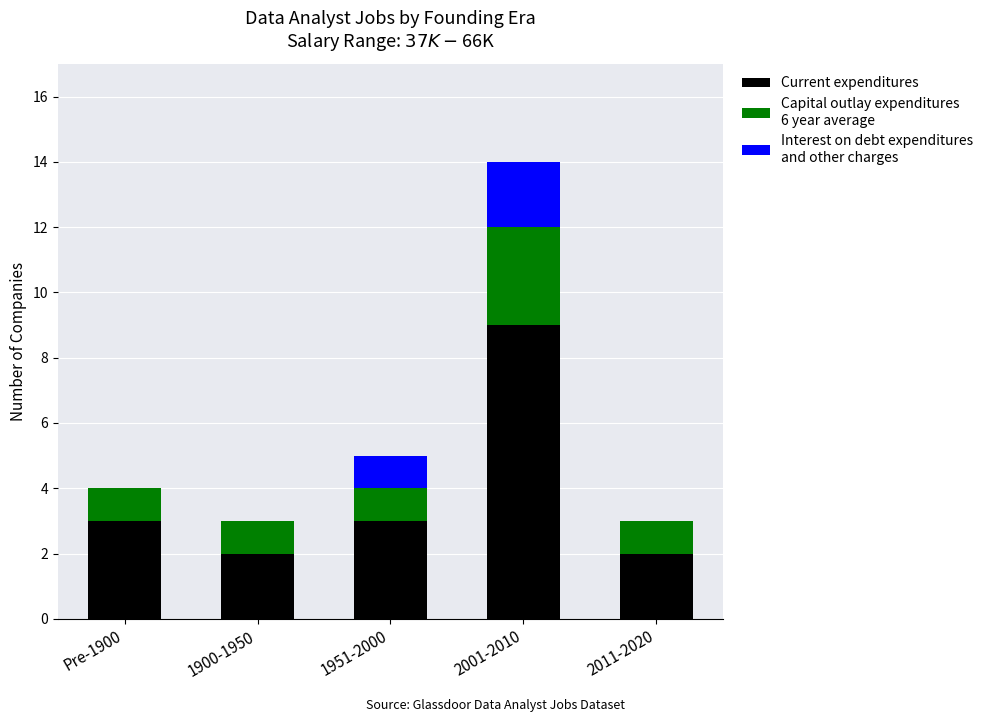

At which category is the sum across all series the highest?

2001-2010